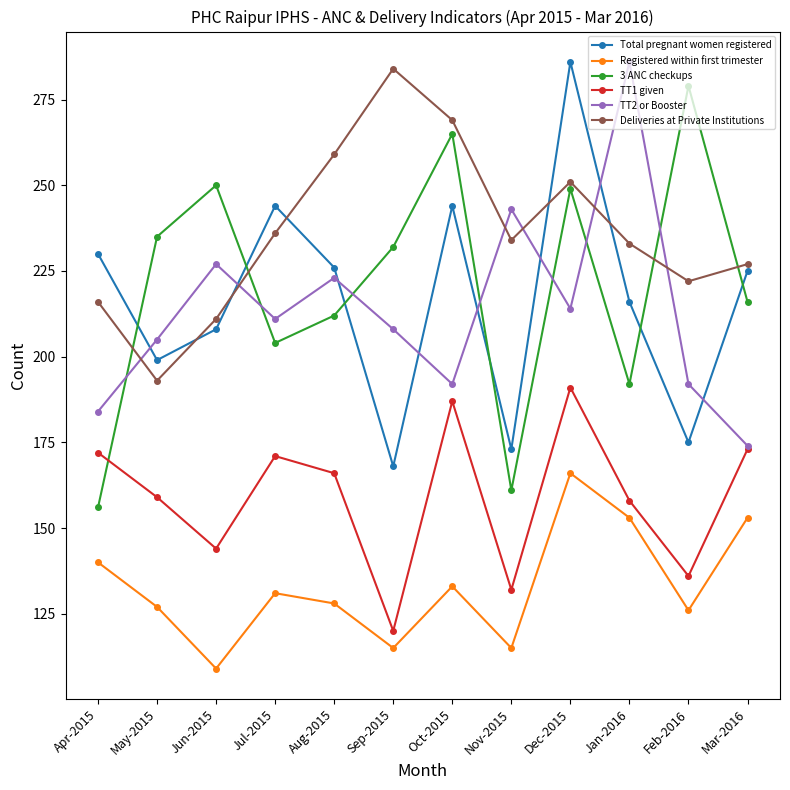

What is the label of the 11th point from the left?

Feb-2016